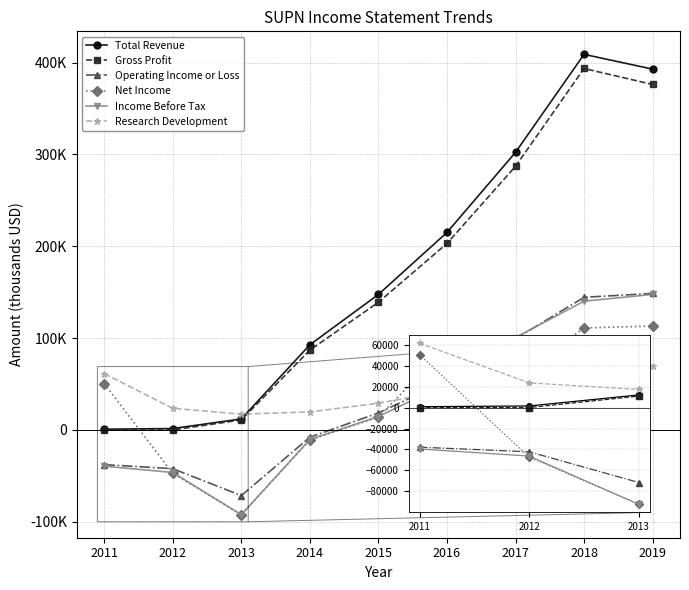

What are all the series names shown in the legend?

Total Revenue, Gross Profit, Operating Income or Loss, Net Income, Income Before Tax, Research Development